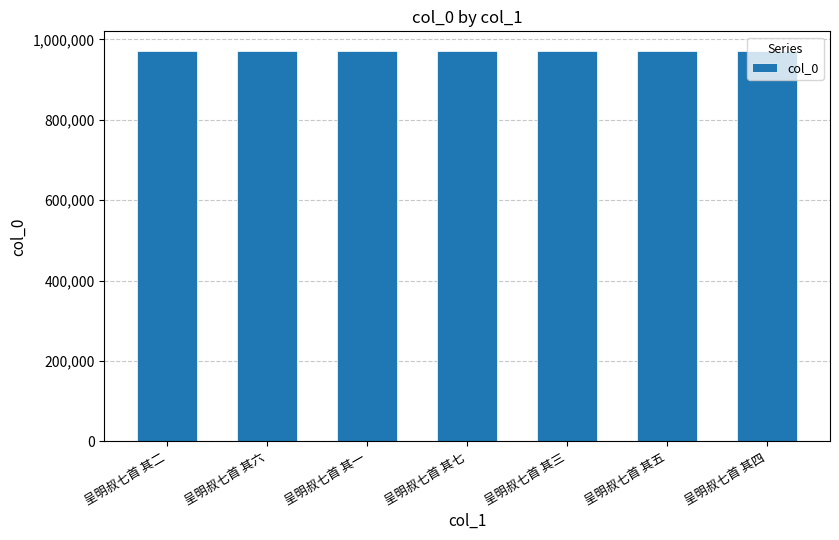

Does the chart contain any negative values?

No